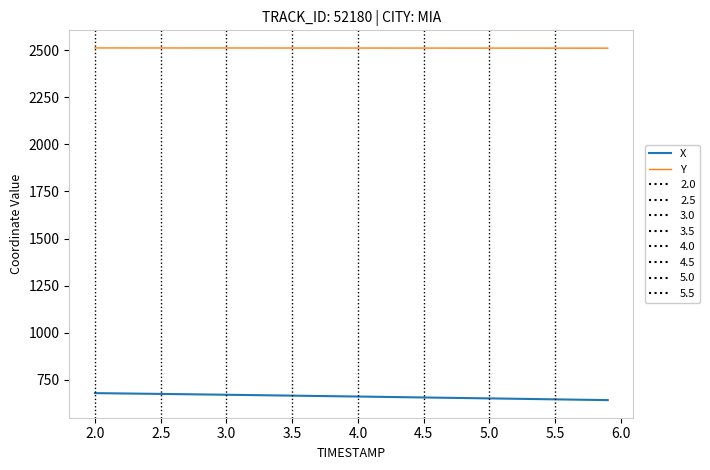

True or false: X and Y intersect in this chart.

False